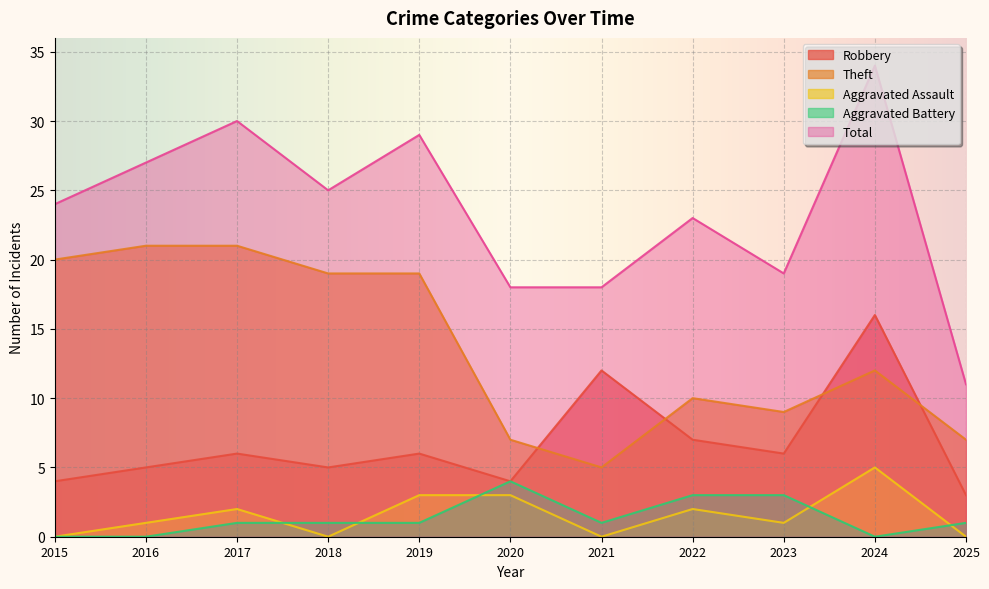

Which has a higher value, 2015 or 2018?

2018